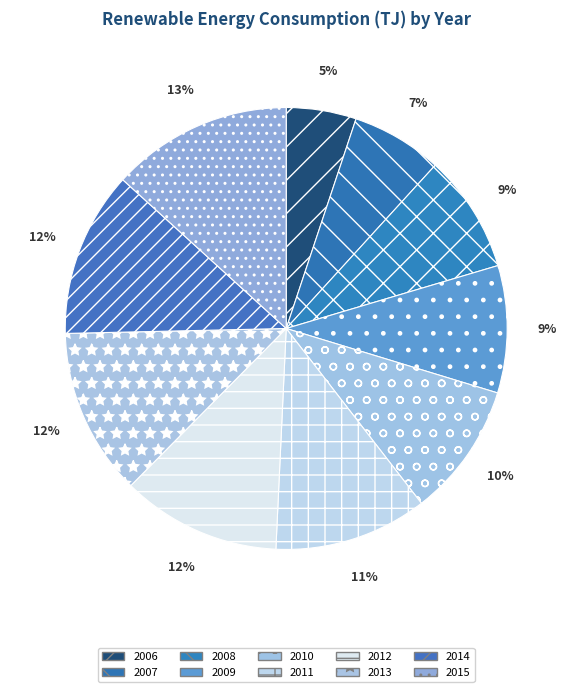

Does any single category account for the majority?

No